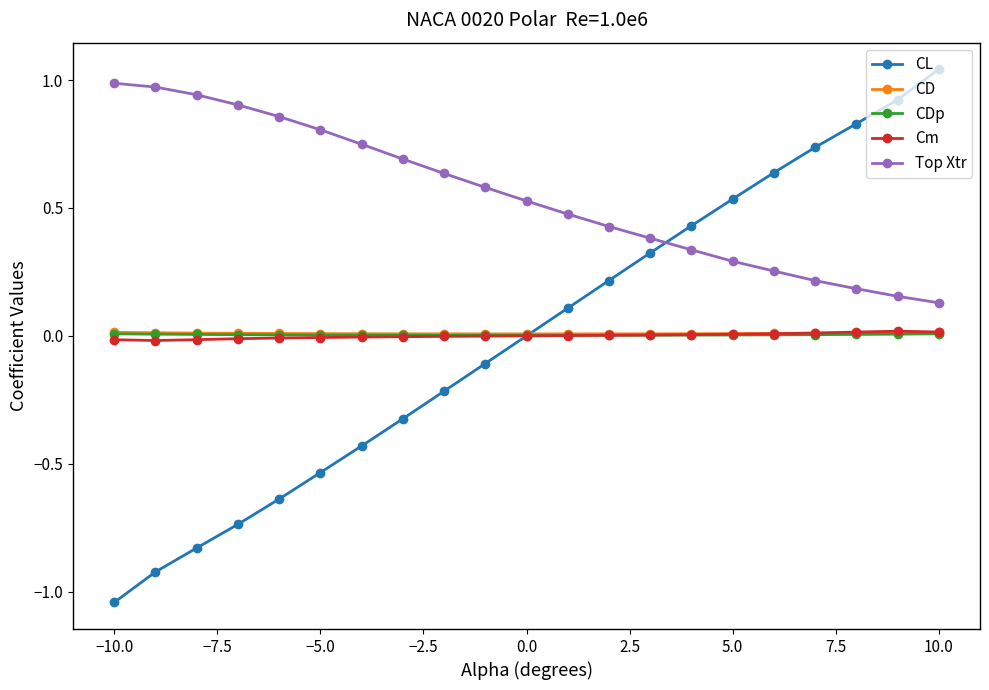

Which series has the widest spread of values?

CL